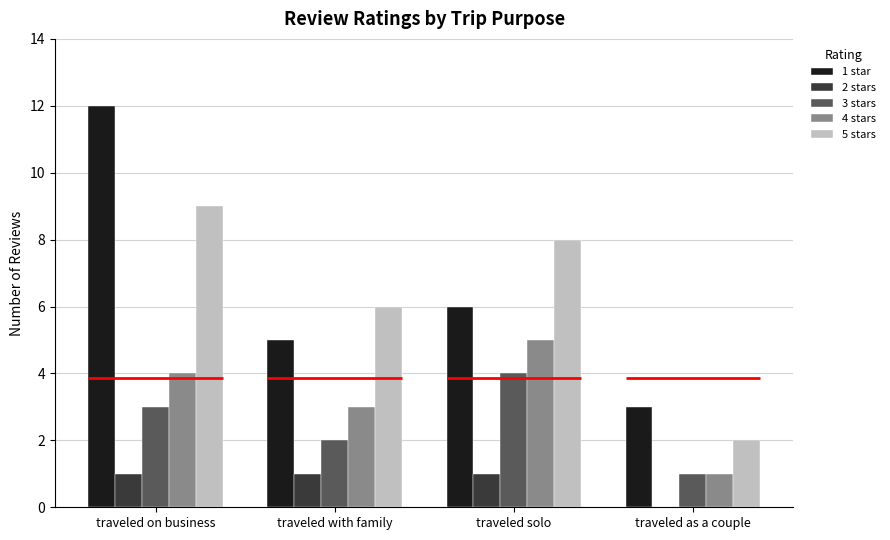

Is the value of 5 stars at traveled as a couple greater than the value of 4 stars at traveled on business?

No